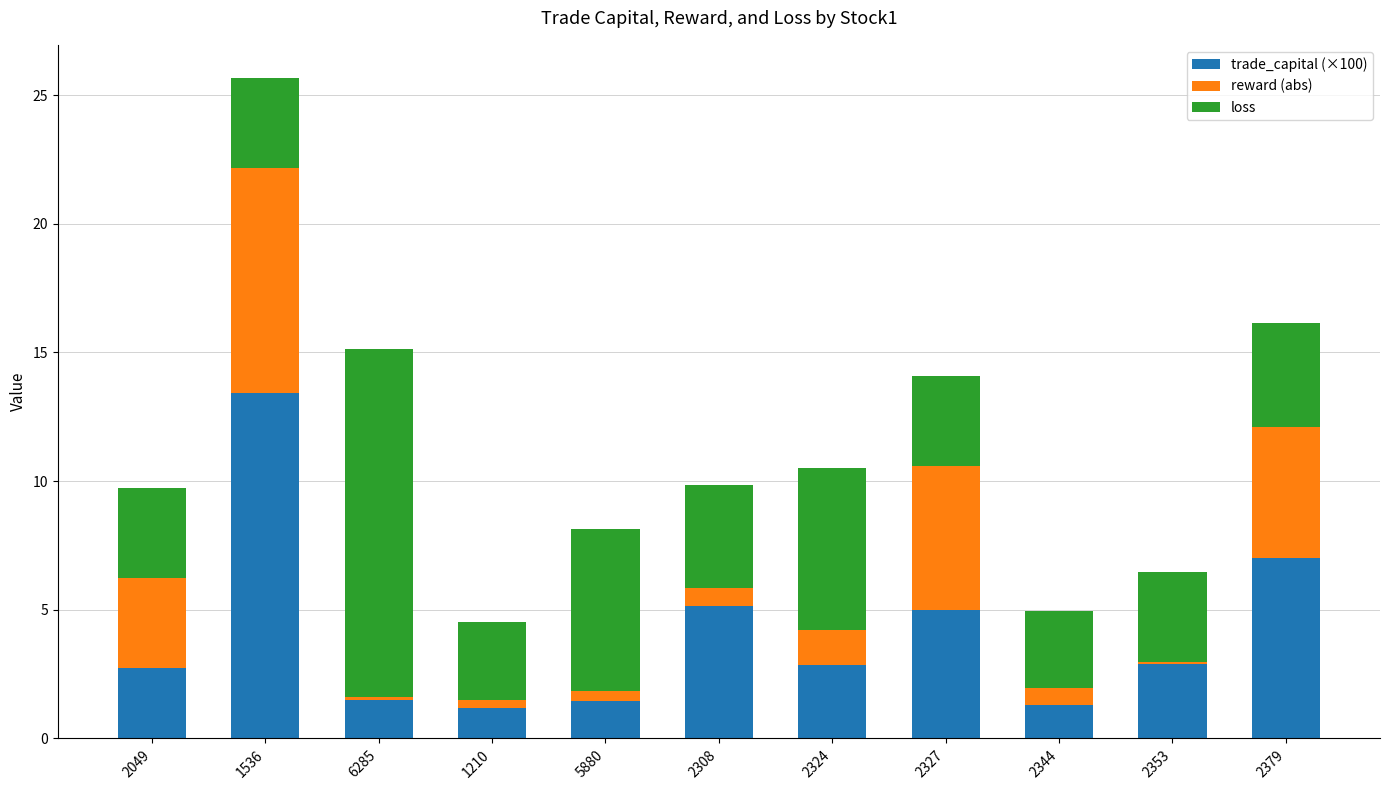

What is the sum of all trade_capital (×100) values?

44.5